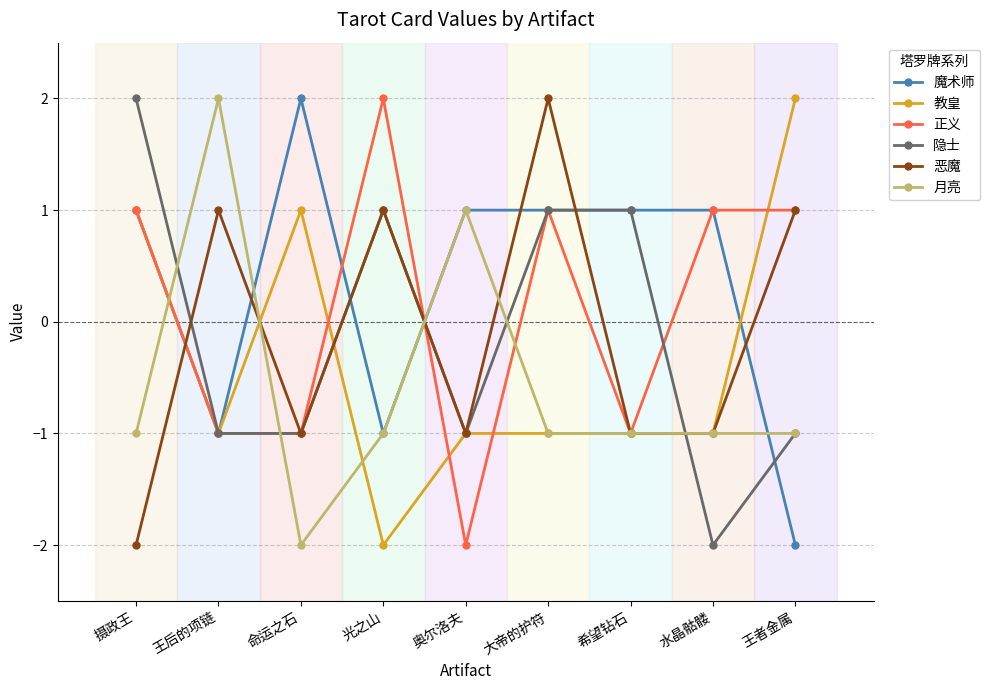

At how many categories does at least one series exceed 0?

9